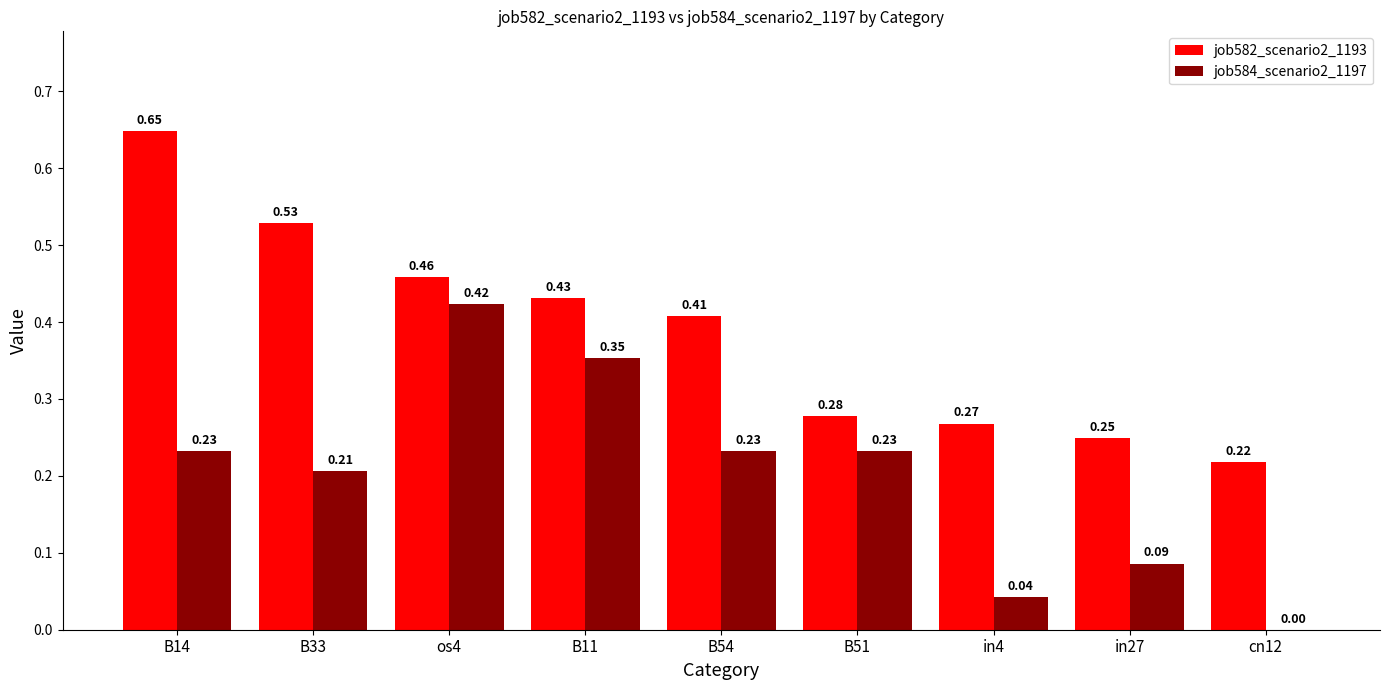

What is the sum of the job582_scenario2_1193 values at B33 and in27?

0.8